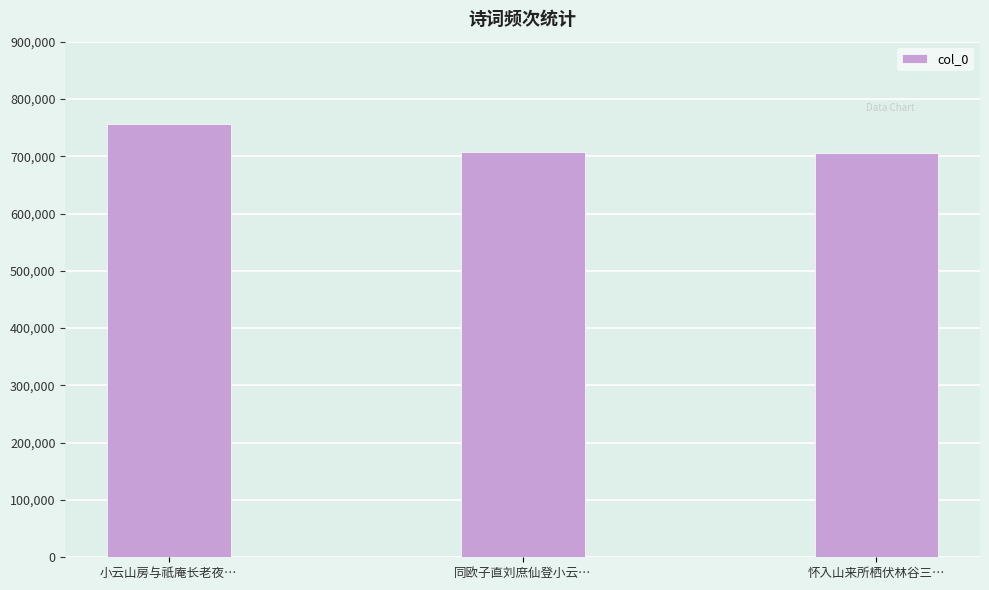

Which label corresponds to the largest value in the chart?

小云山房与祇庵长老夜…